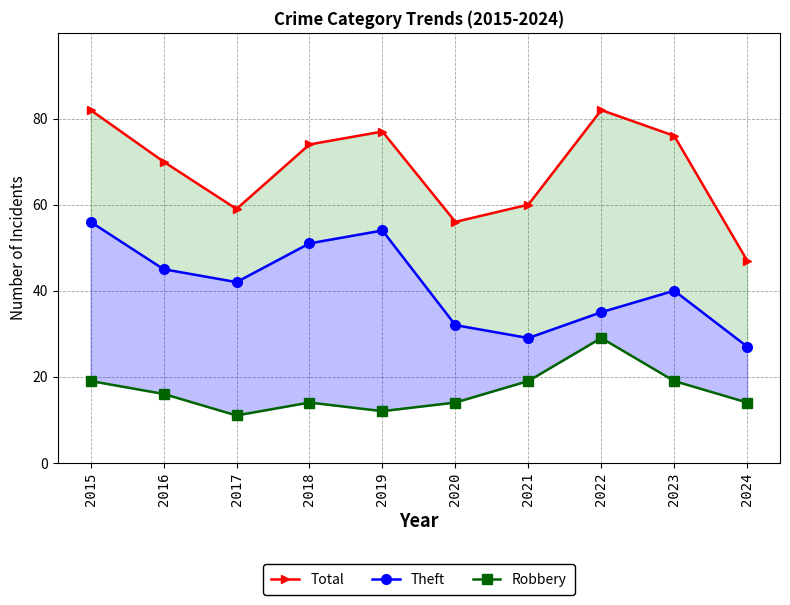

What is the difference between the highest and lowest values at 2015?

63